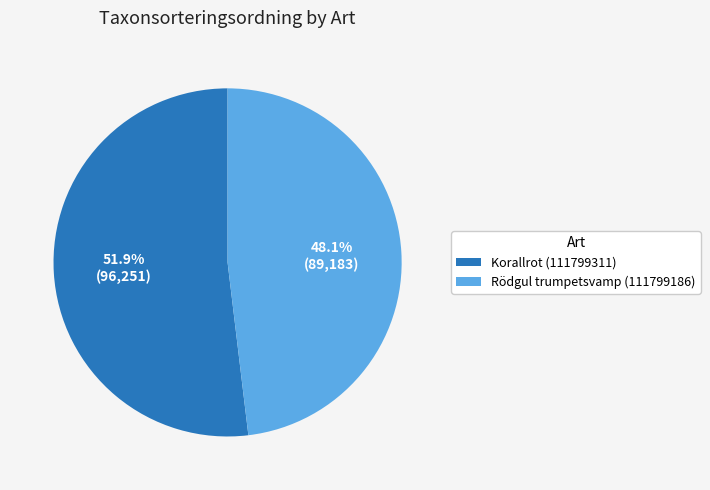

True or false: Korallrot (111799311) accounts for 52% of the total.

True